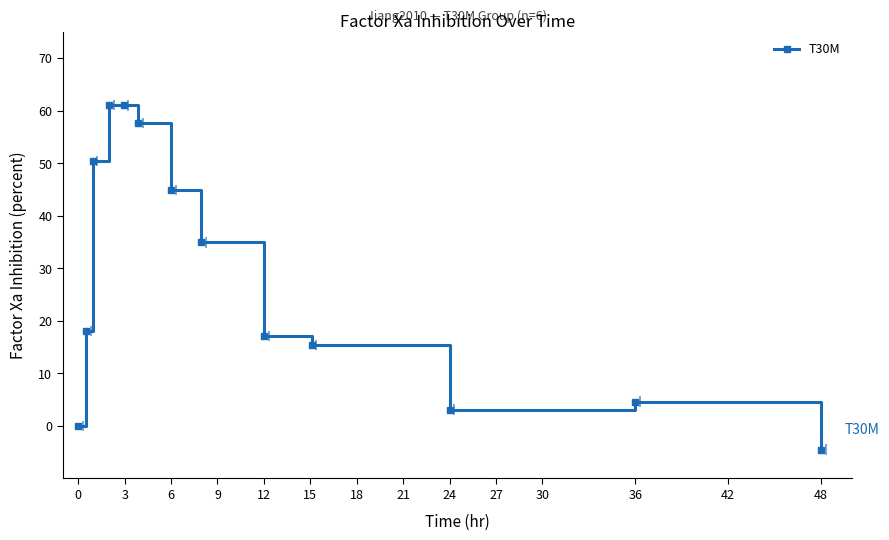

What is the greatest value displayed?

61.0